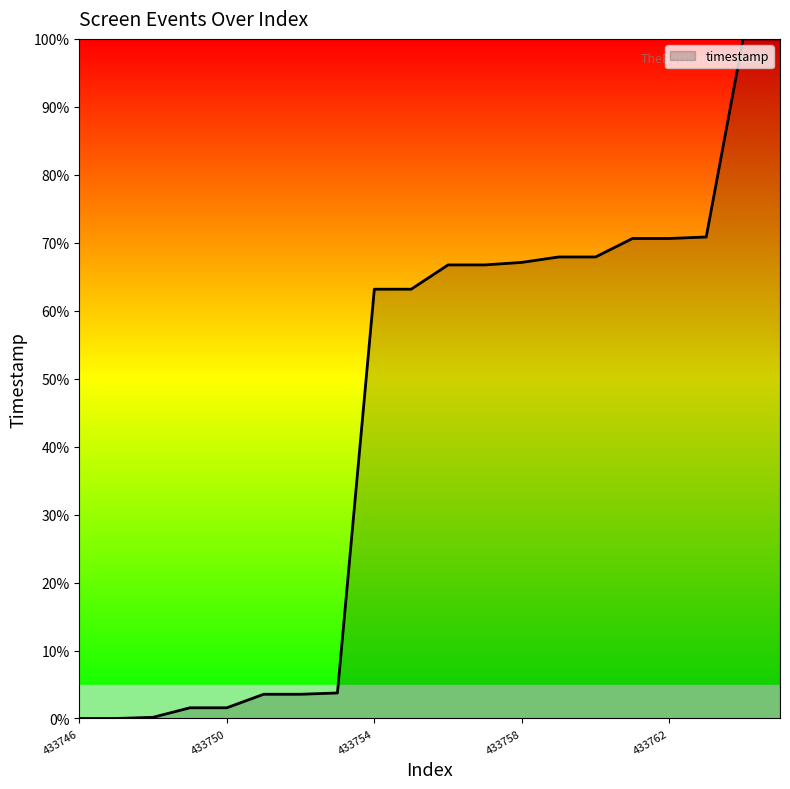

What is the difference between the maximum and minimum values?

100.0